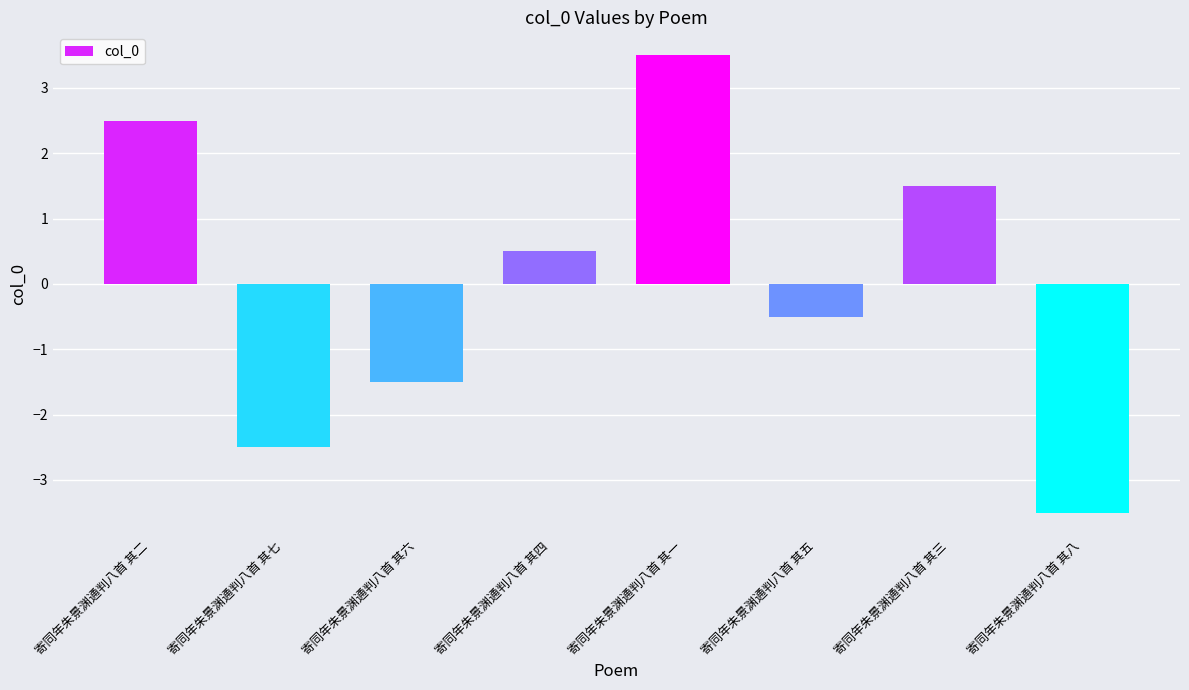

How many values are below 0?

4